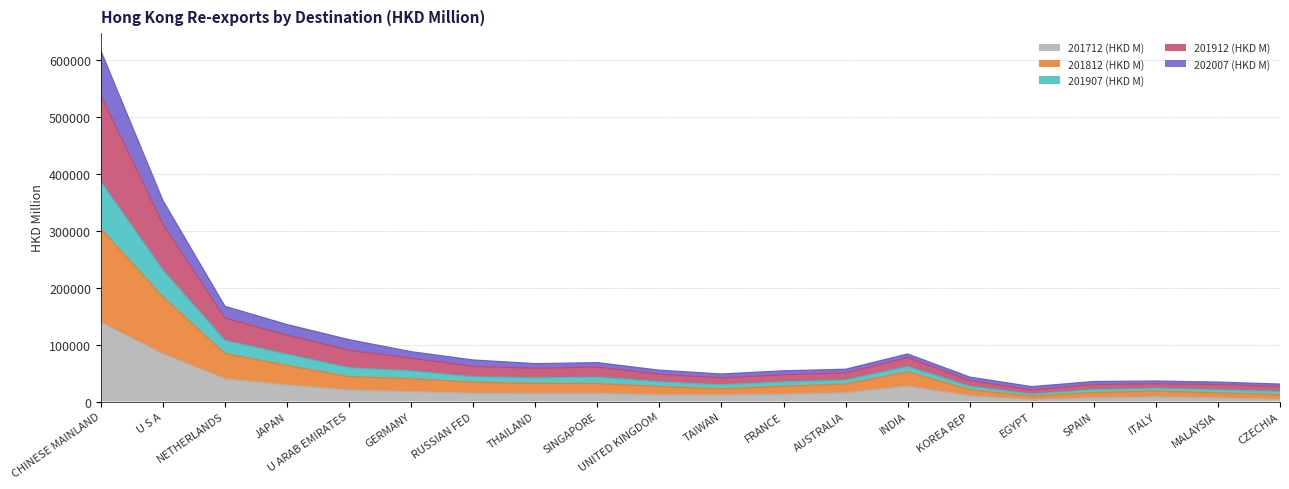

Is the value of 201912 (HKD M) at EGYPT greater than the value of 201907 (HKD M) at CZECHIA?

No